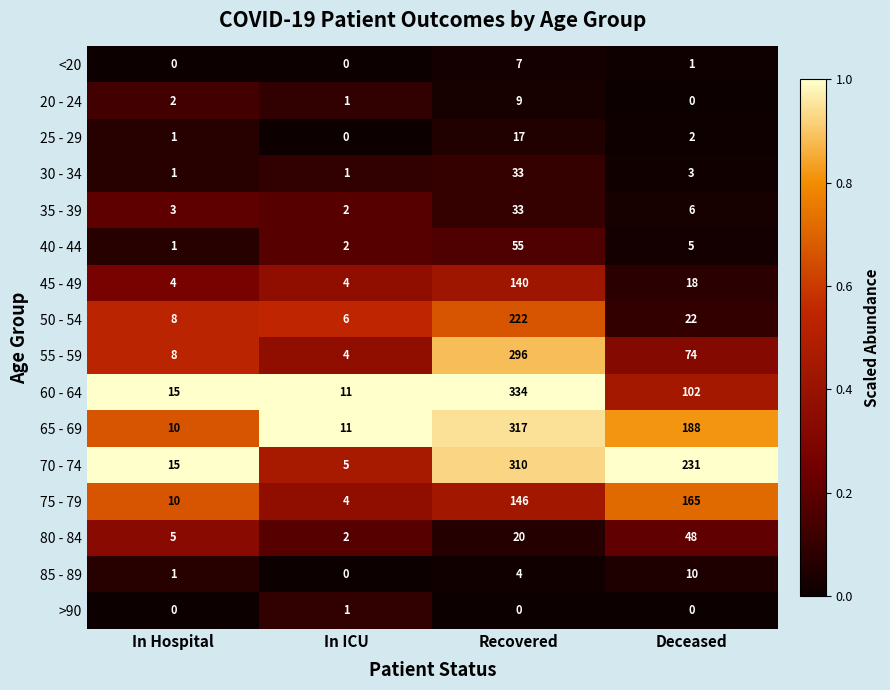

What is the average value of the 25 - 29 series?

5